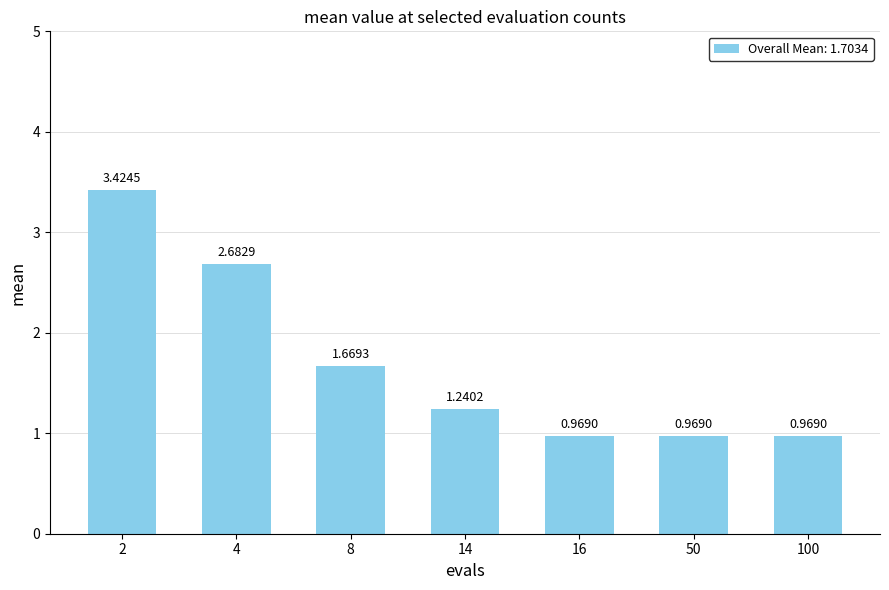

What is the sum of all values?

11.9